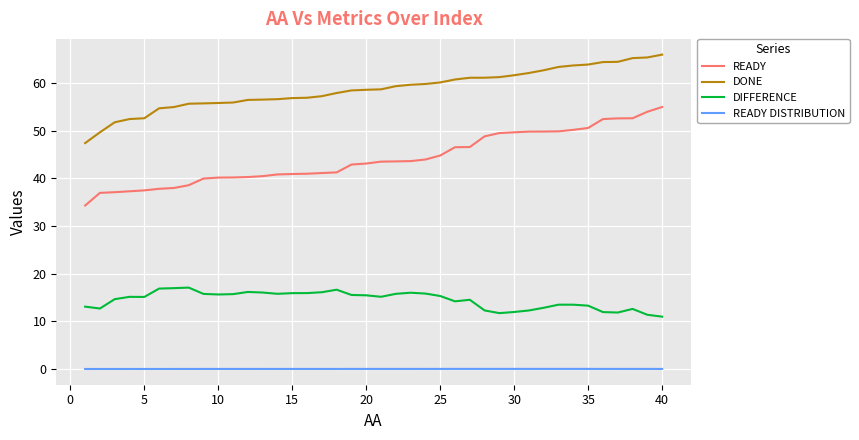

List the series in order of their peak value, lowest first.

READY DISTRIBUTION, DIFFERENCE, READY, DONE